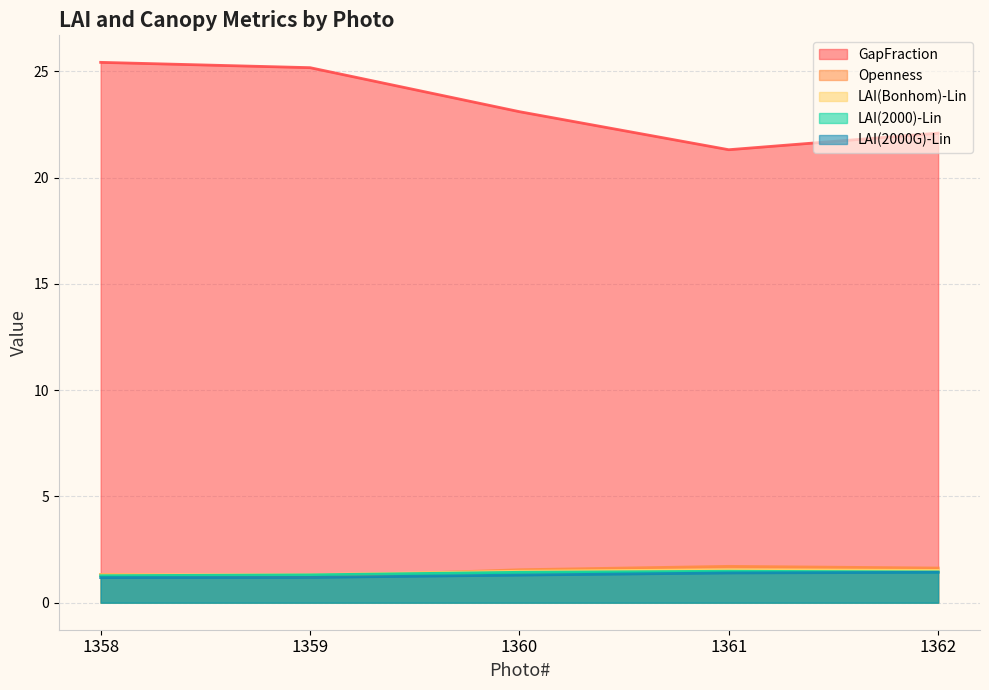

Rank the categories by LAI(2000G)-Lin value from lowest to highest.

1358, 1359, 1360, 1361, 1362